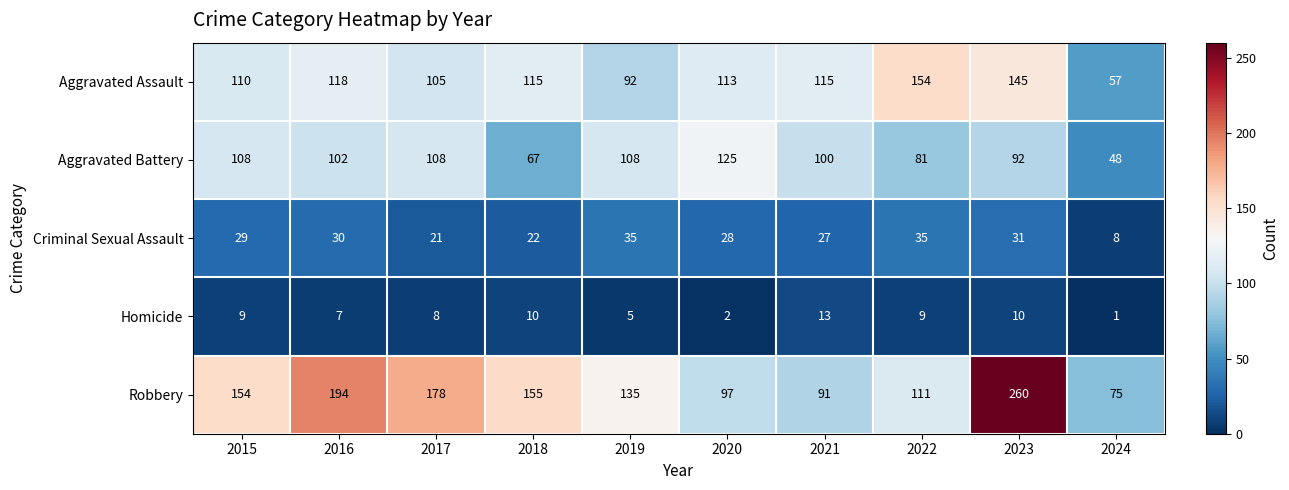

What is the sum of all Robbery values?

1450